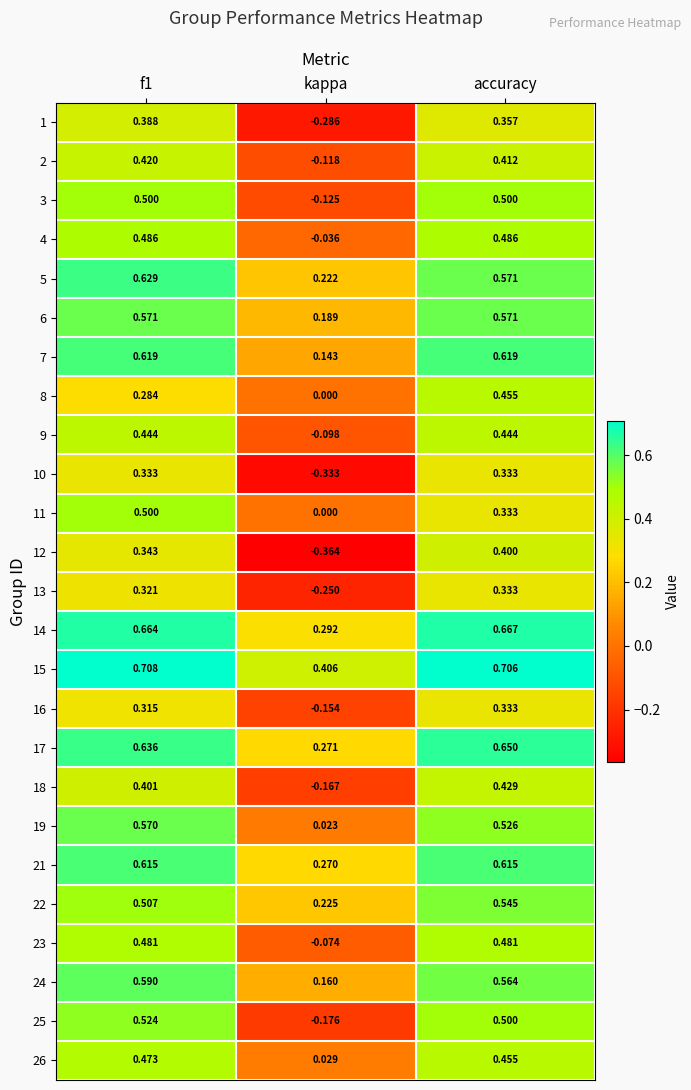

Which category has the lowest value in the 10 series?

kappa